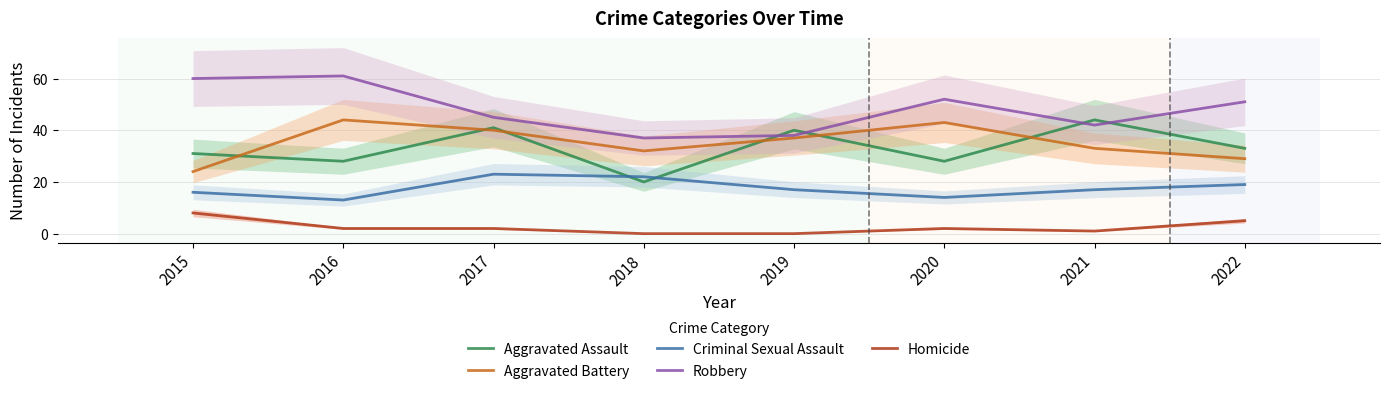

At how many categories does at least one series exceed 1?

8